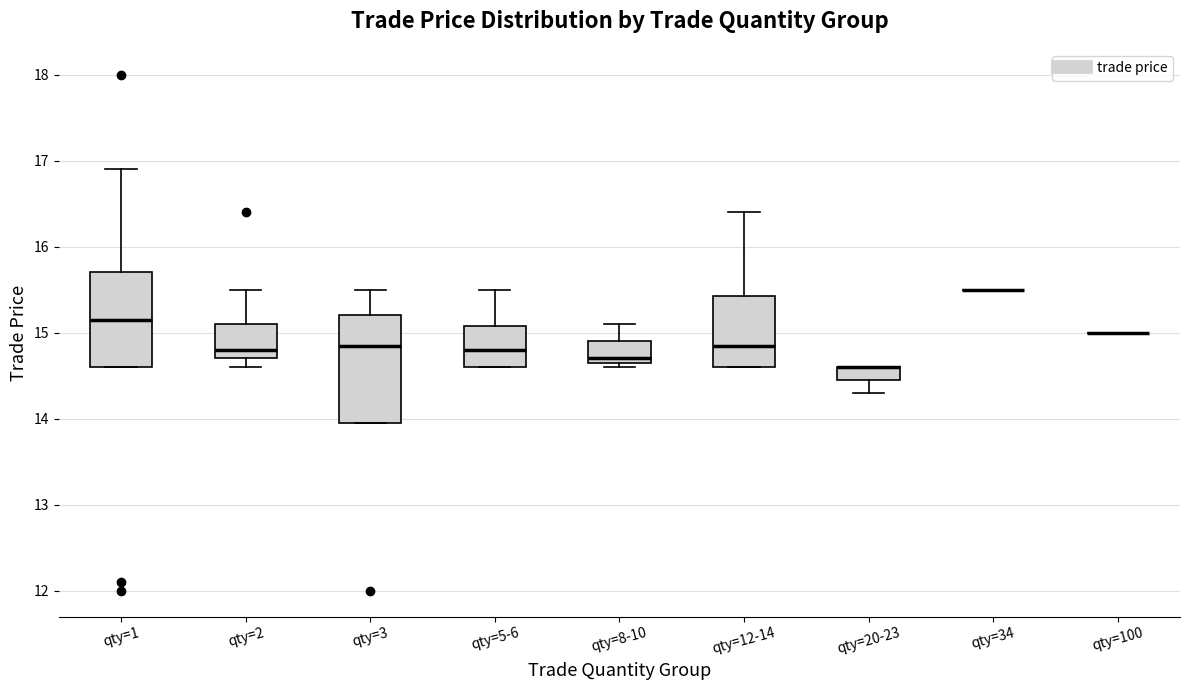

Comparing the boxes themselves (not the whiskers), which one is the tallest?

qty=3